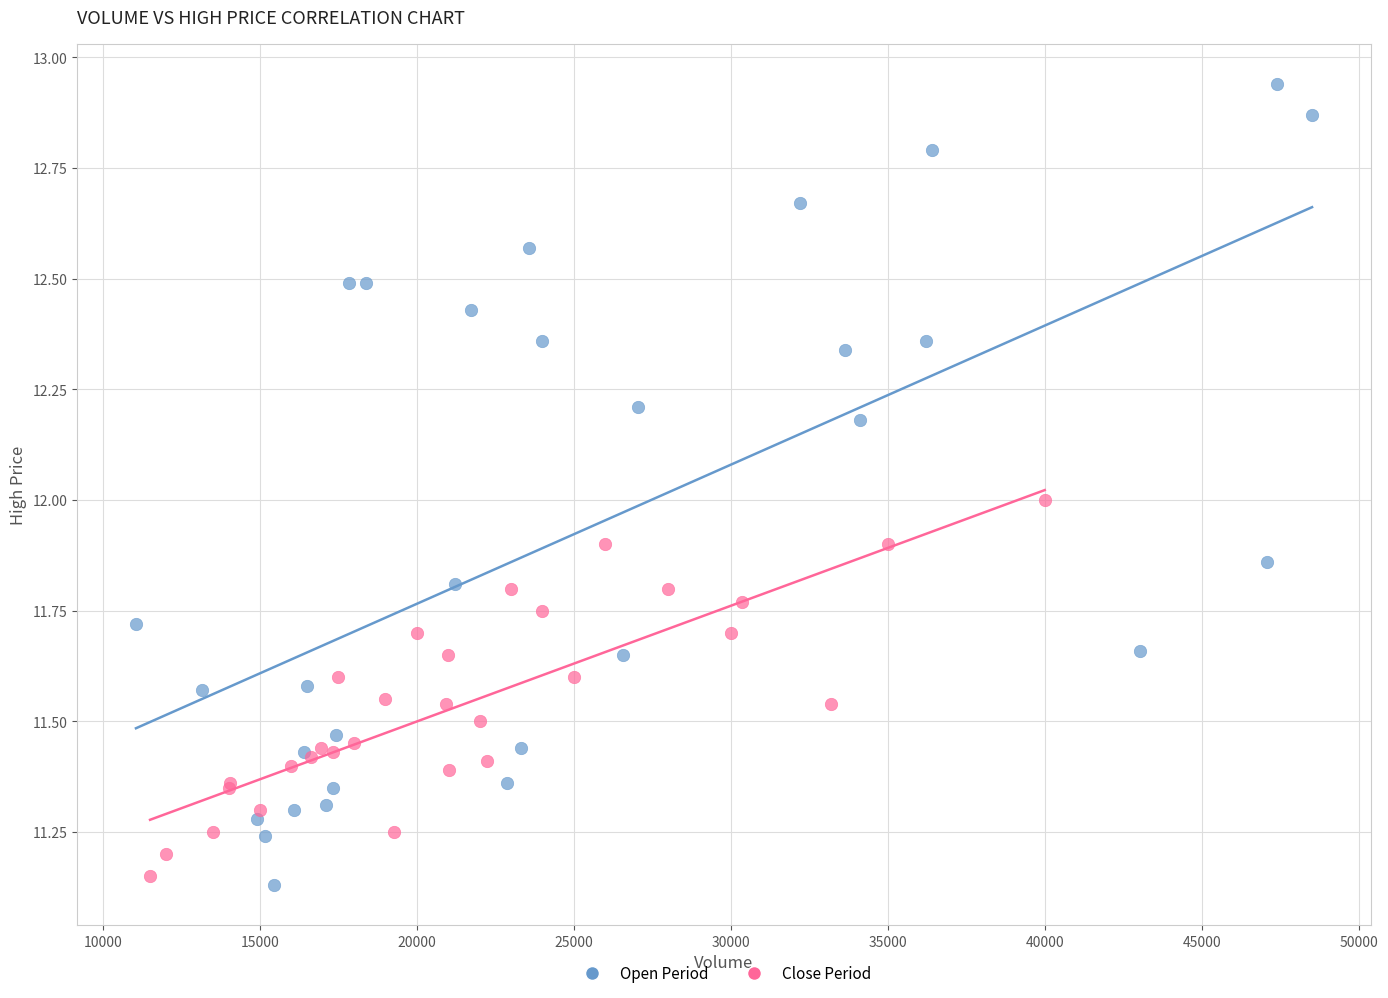

Which series contains the highest Y value?

Open Period